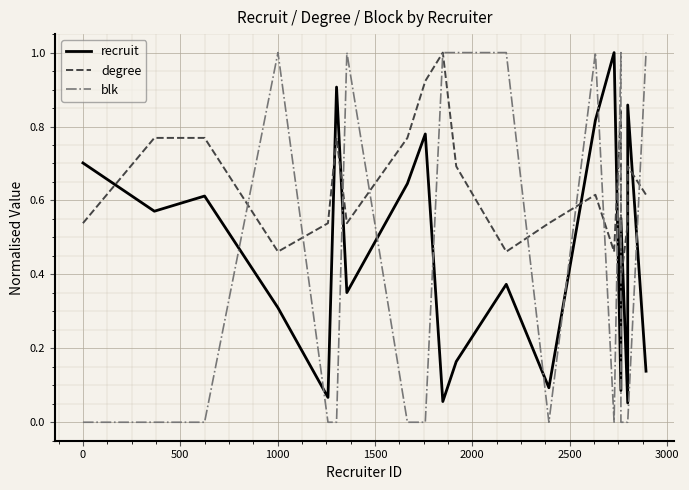

What is the average value of the recruit series?

0.5